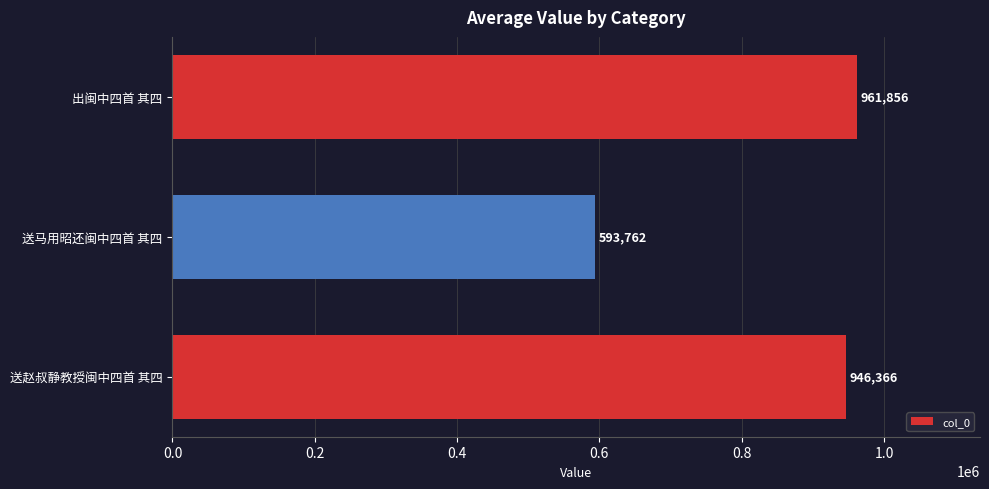

Rank the categories by value from lowest to highest.

送马用昭还闽中四首 其四, 送赵叔静教授闽中四首 其四, 出闽中四首 其四